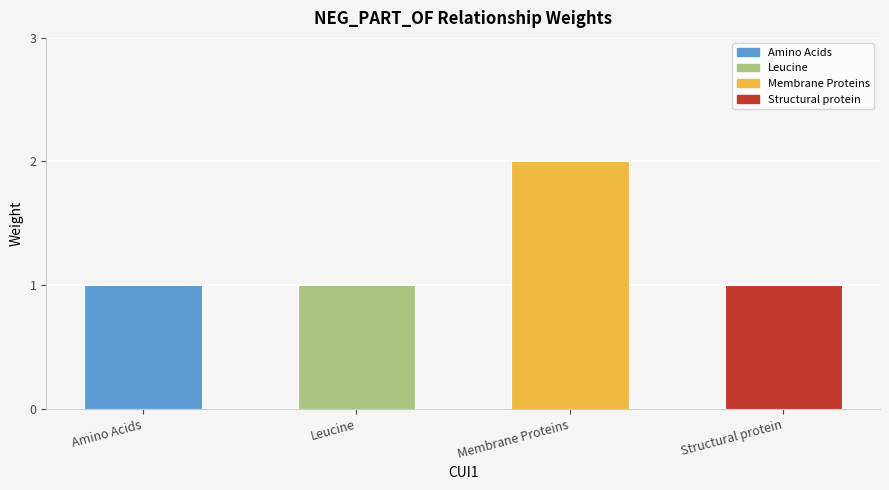

Which label corresponds to the largest value in the chart?

Membrane Proteins